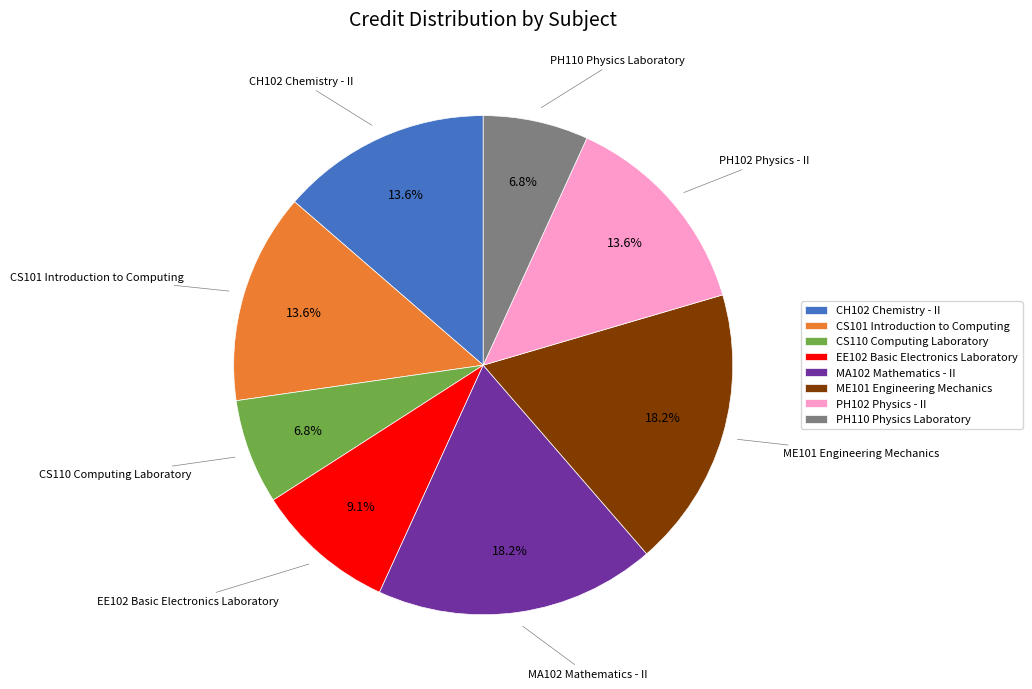

To the nearest percent, what portion does CS110 Computing Laboratory represent?

7%